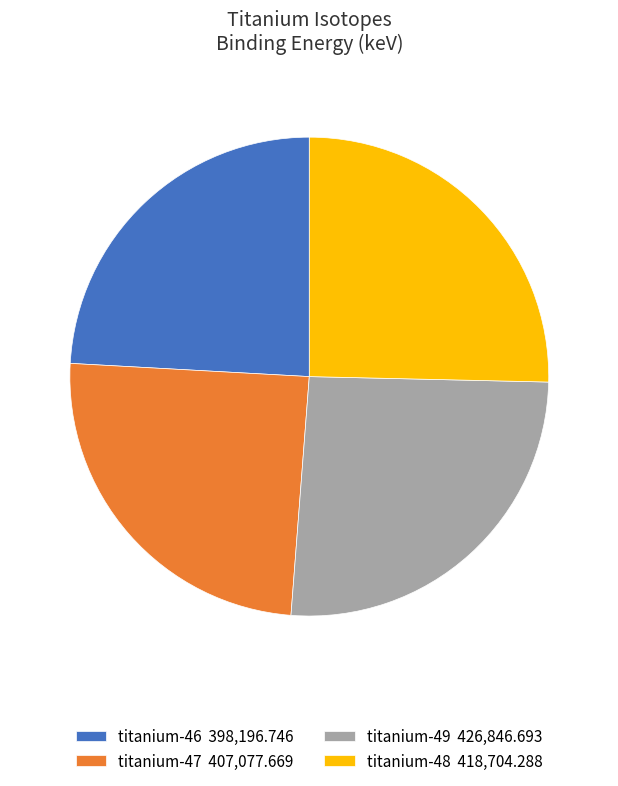

Is the sum of titanium-49 and titanium-48 greater than half?

Yes